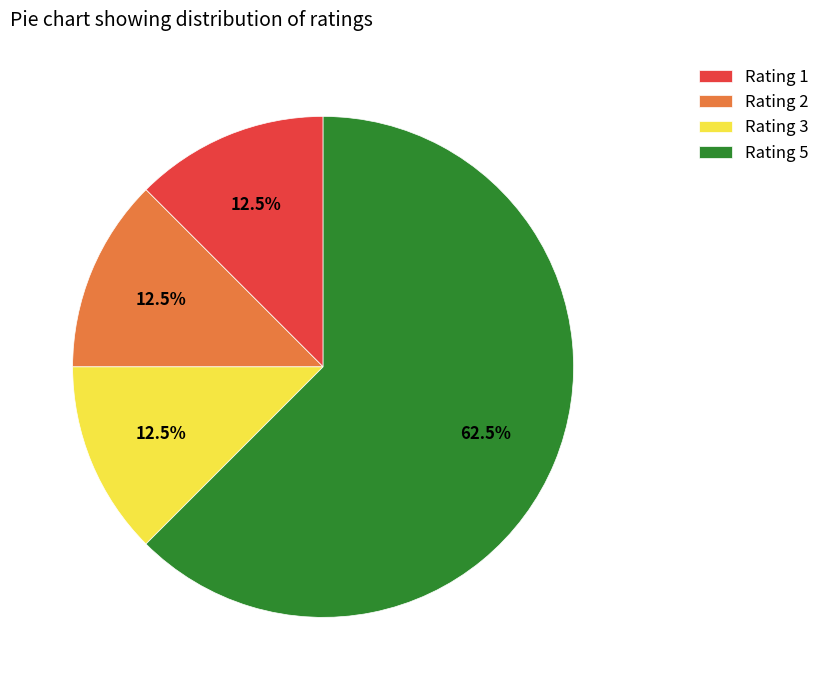

Does any single category account for the majority?

Yes